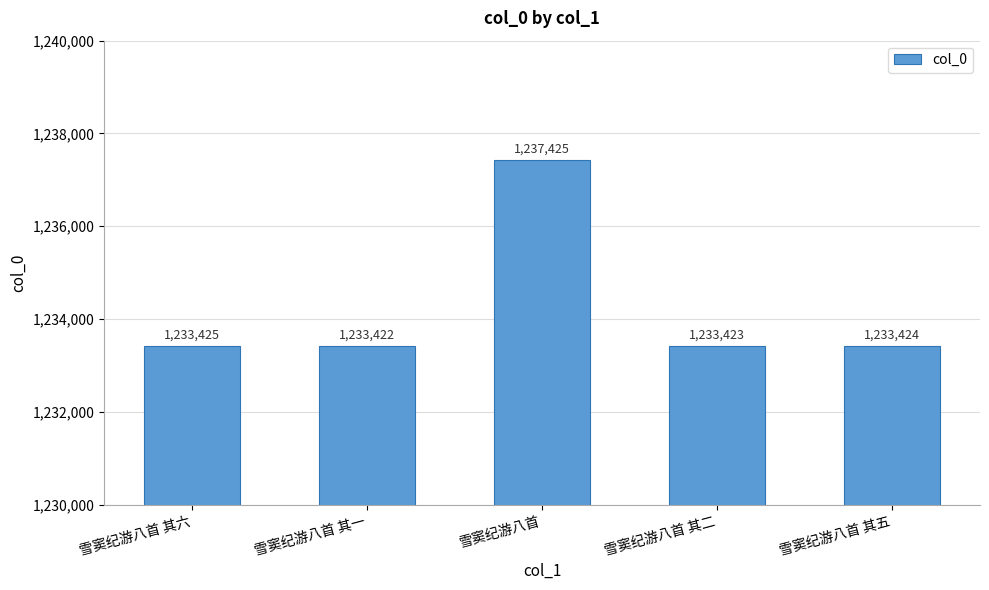

What is the value of the 4th bar from the left?

1233423